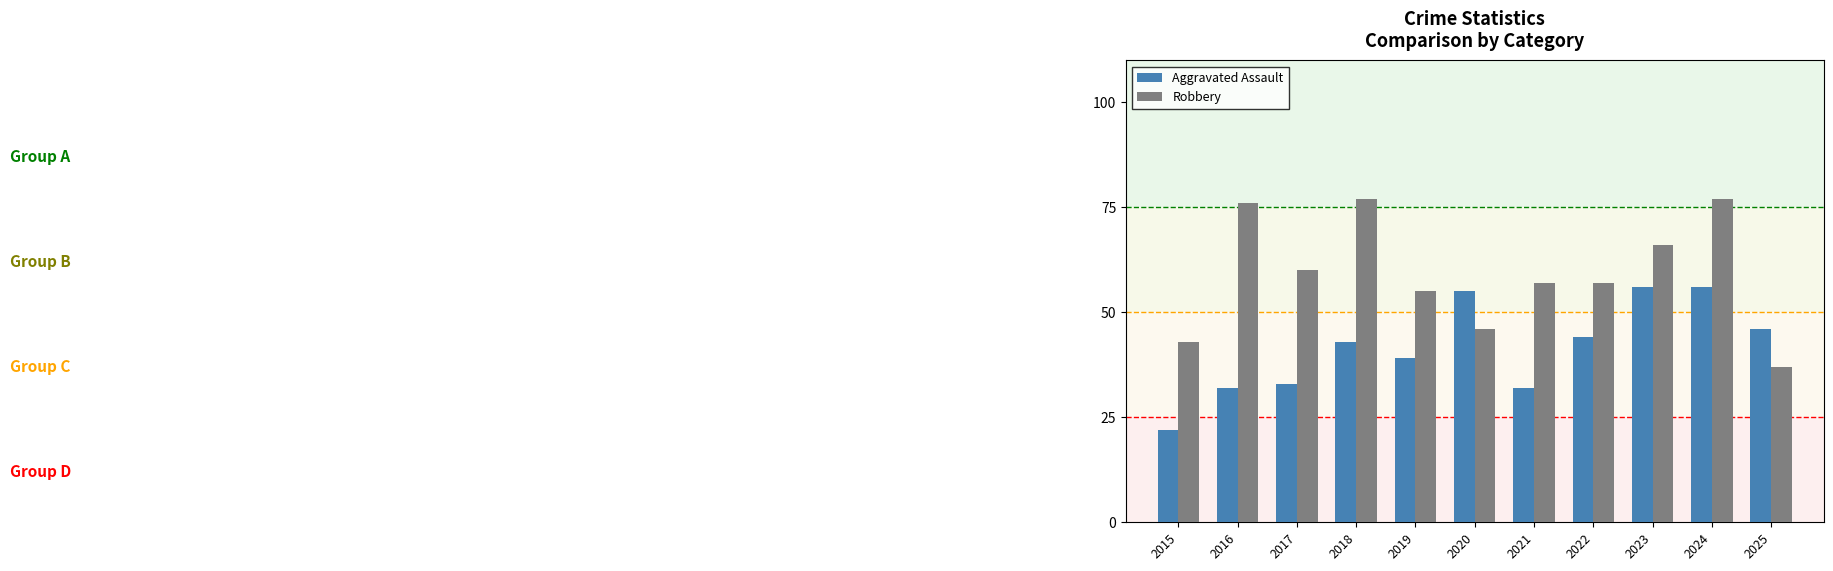

Rank the series at 2018 from highest to lowest value.

Robbery, Aggravated Assault